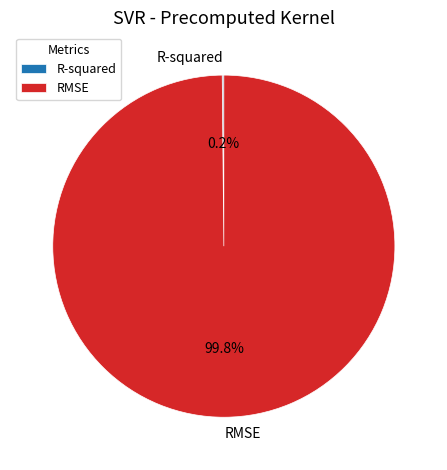

Which category has the biggest portion of the pie?

RMSE